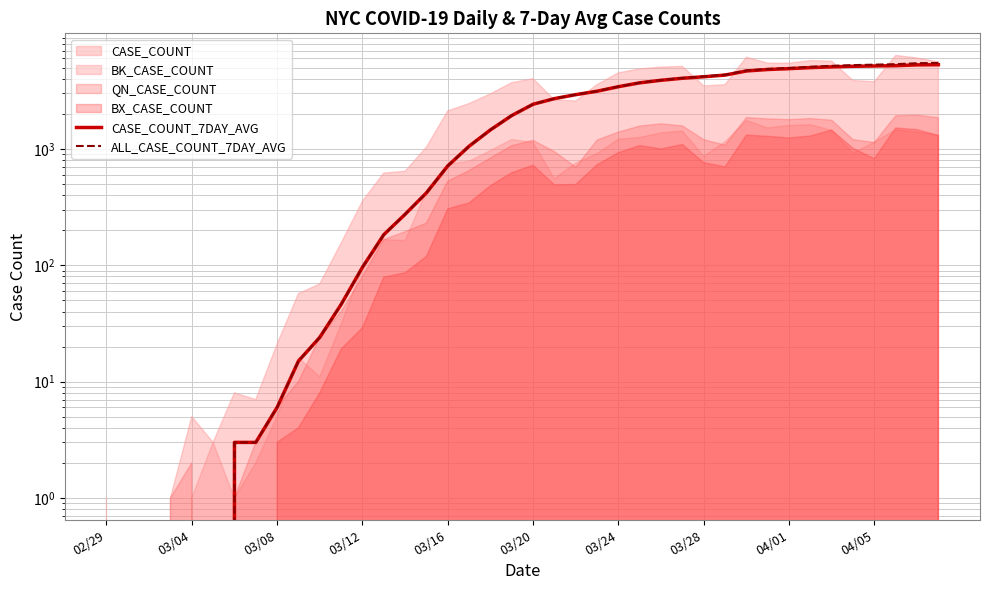

At 02/29, list the series in order from largest to smallest.

CASE_COUNT_7DAY_AVG, ALL_CASE_COUNT_7DAY_AVG